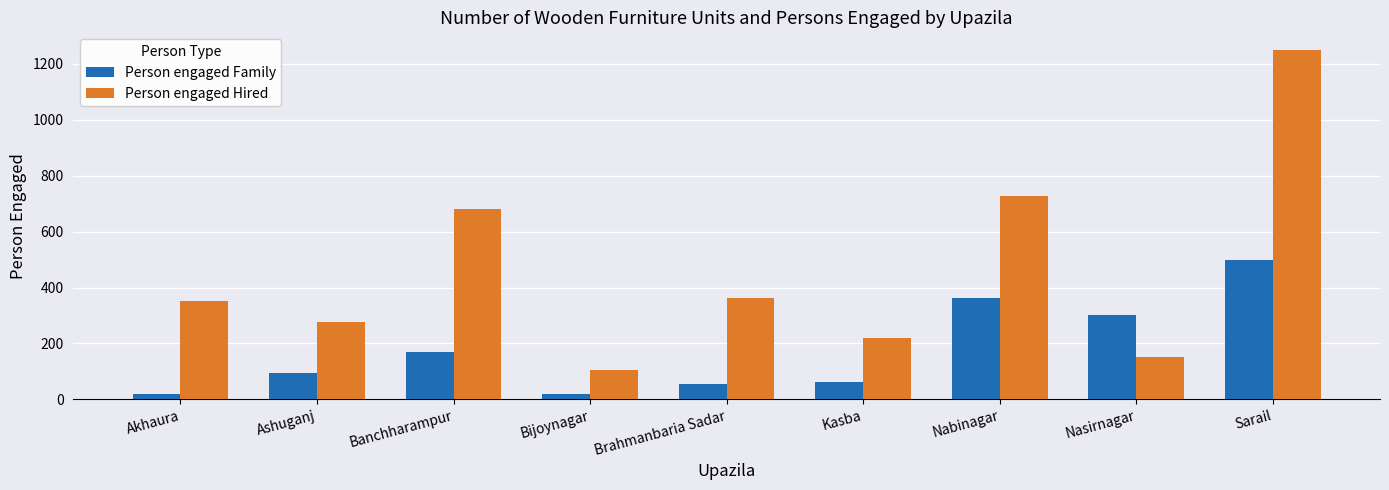

What position from the right is Akhaura?

9